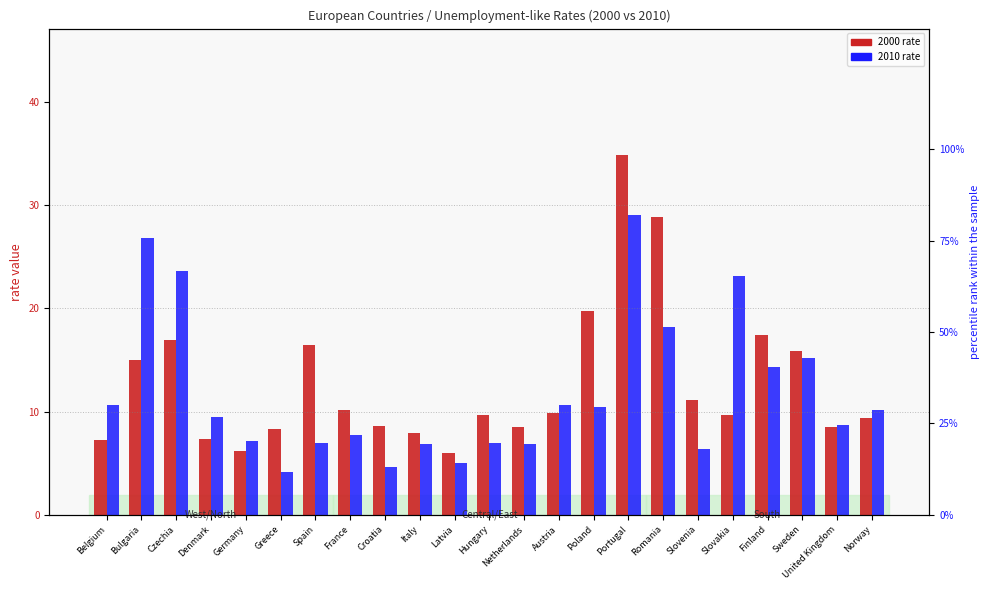

What is the minimum value shown in the chart?

4.2